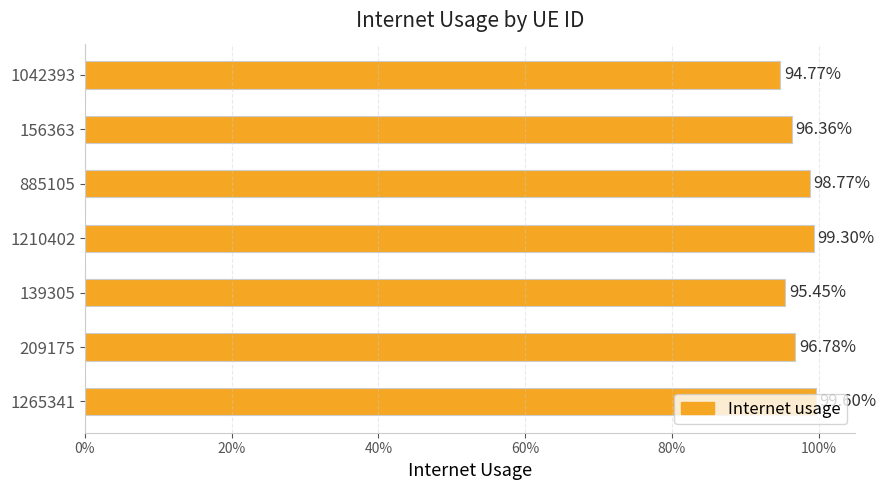

What is the greatest value displayed?

1.0